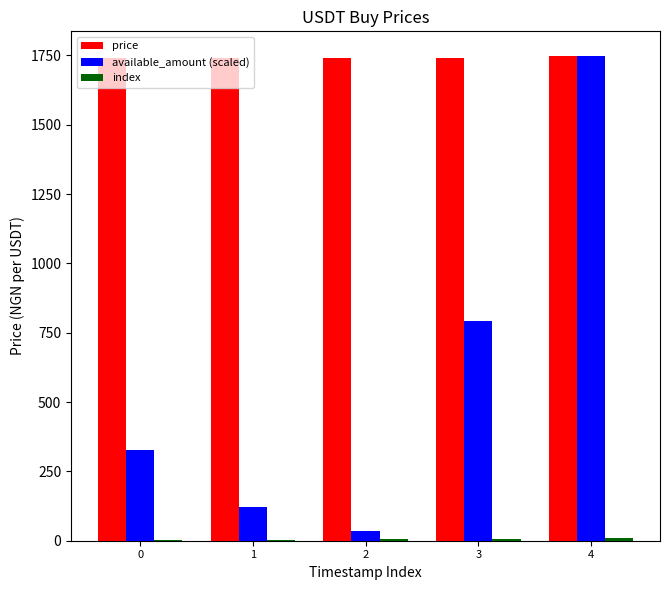

Which series has the largest total across all categories?

price